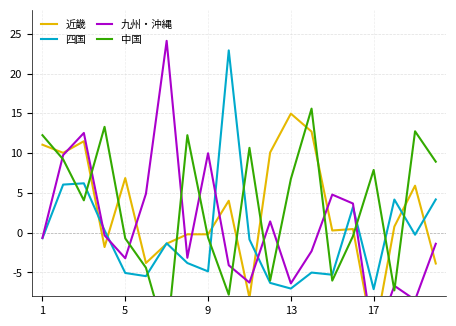

True or false: 九州・沖縄 has more than 2 points higher than both neighbors.

True